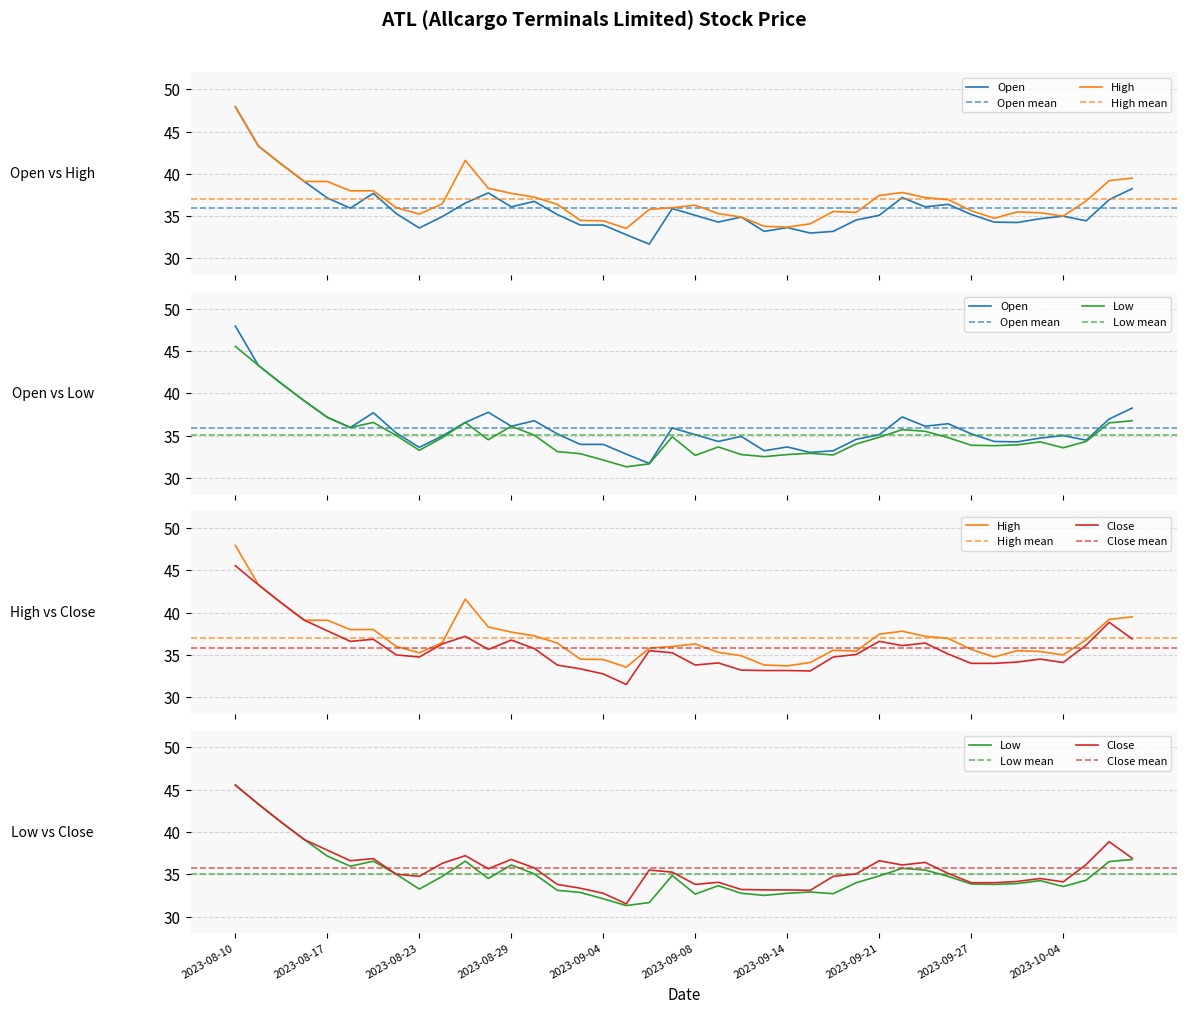

True or false: Low has more than 2 points higher than both neighbors.

True